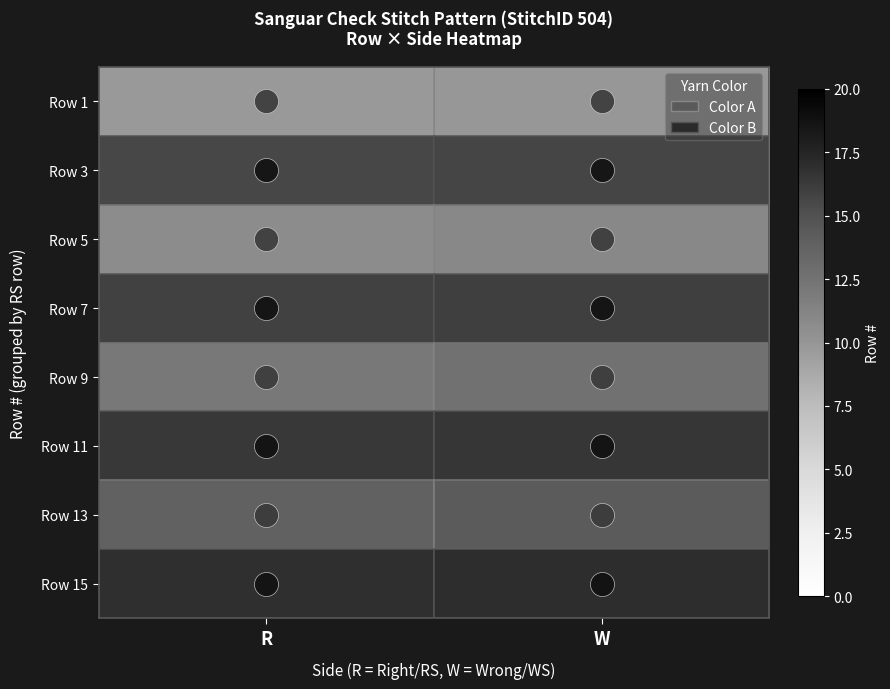

What is the difference between the highest and lowest values at W?

14